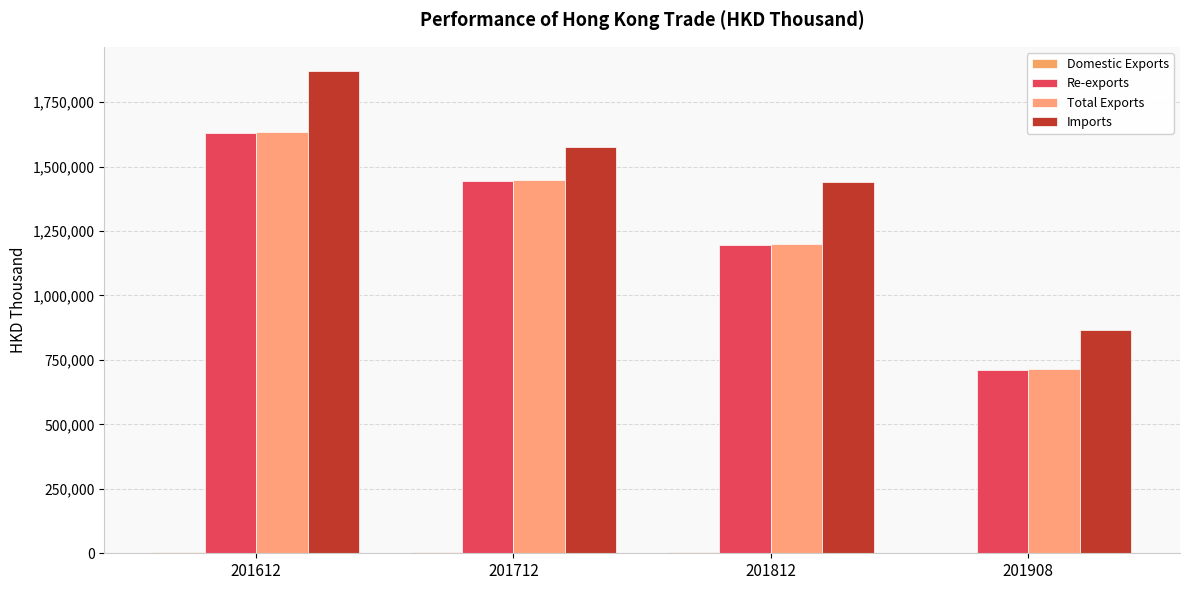

Count the number of data series in this chart.

4